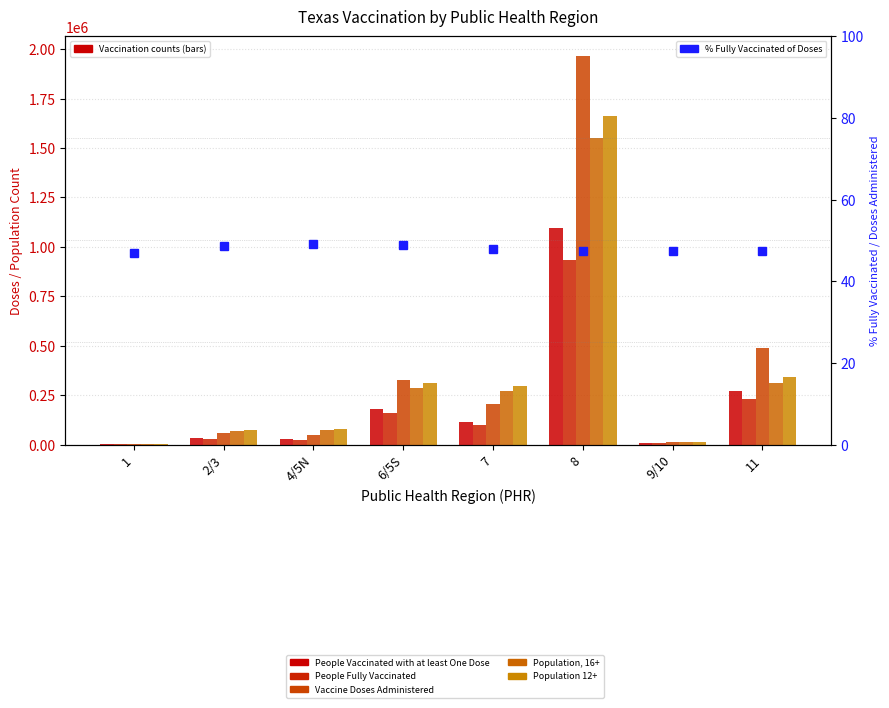

At 9/10, list the series in order from largest to smallest.

Population 12+, Population, 16+, Vaccine Doses Administered, People Vaccinated with at least One Dose, People Fully Vaccinated, % Fully Vaccinated of Doses Administered